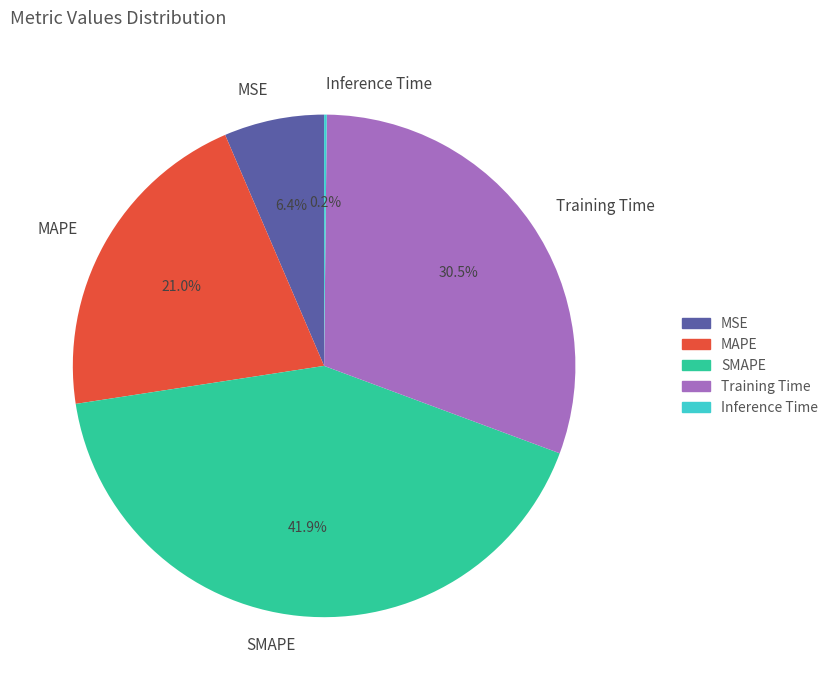

Combined, what portion of the pie is MSE and Training Time?

36.9%